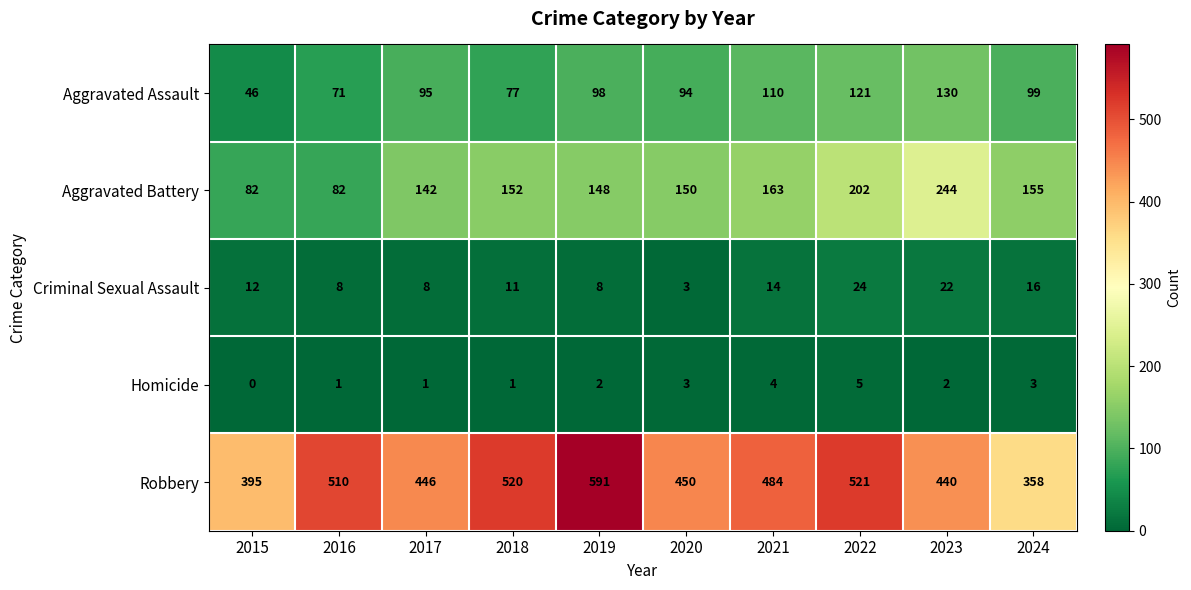

What value does the Aggravated Battery series have at 2020, to the nearest 5?

150